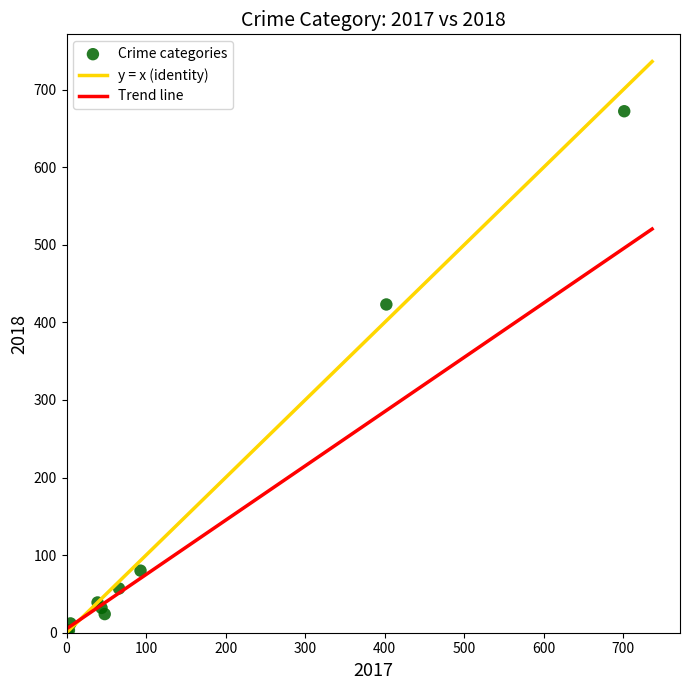

What Y value in the scatter plot is closest to 337?

423